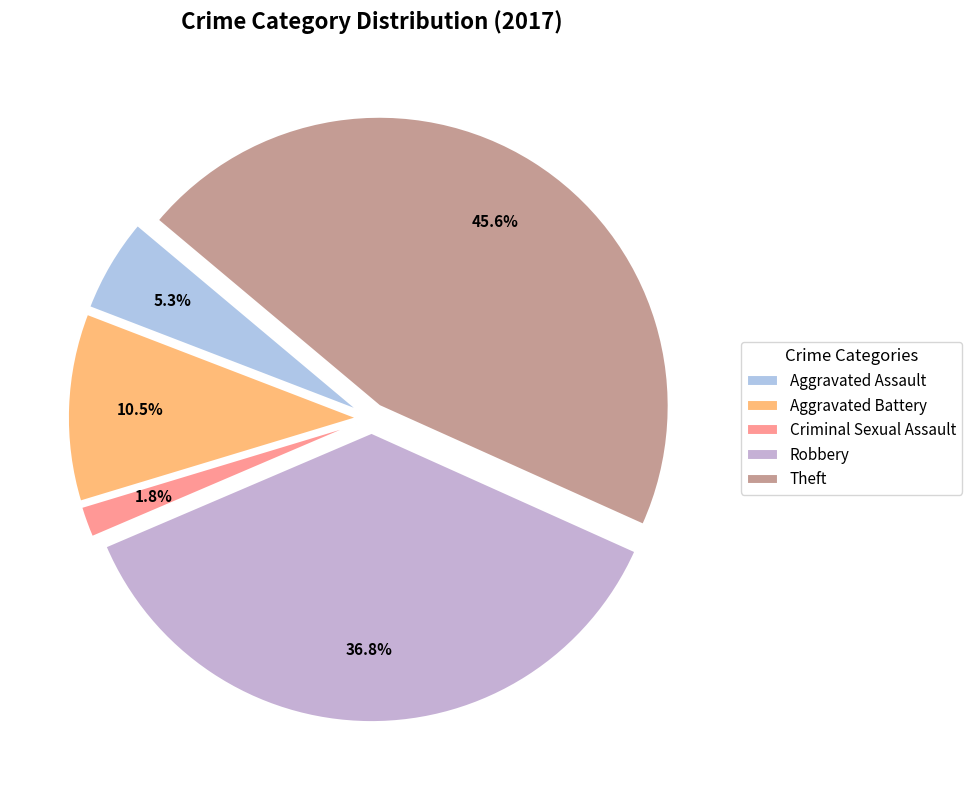

Count the number of slices in the pie.

5